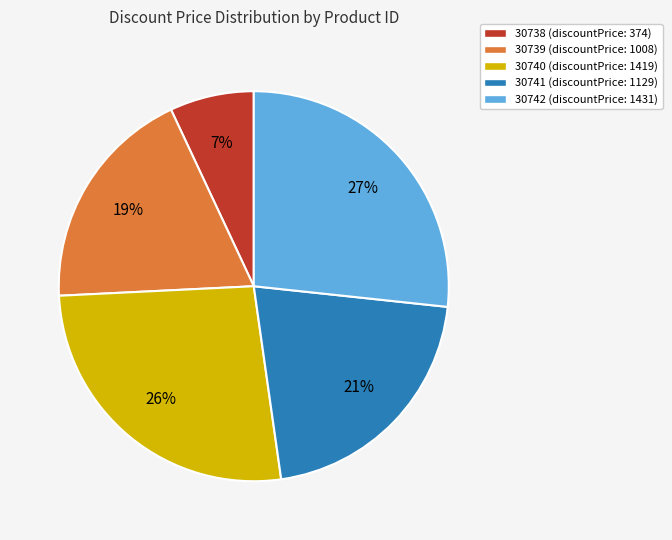

What percentage is the 30738 slice, to the nearest percent?

7%